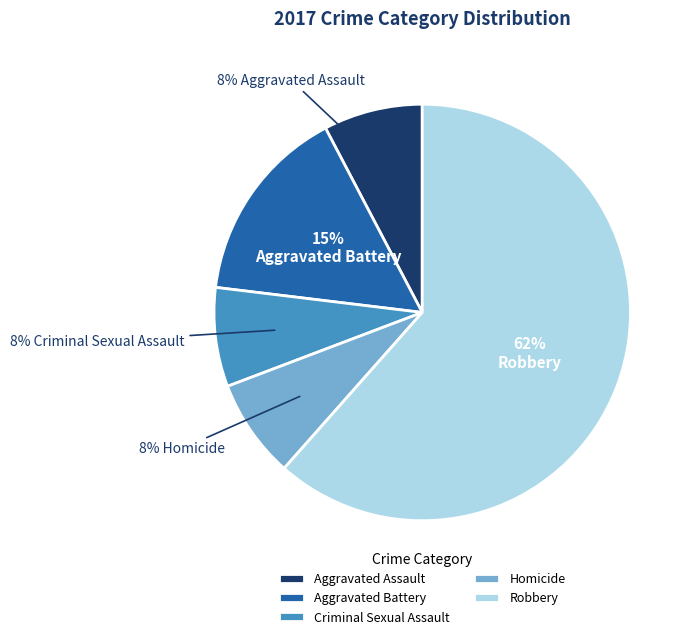

Does Robbery represent more than half of the total?

Yes